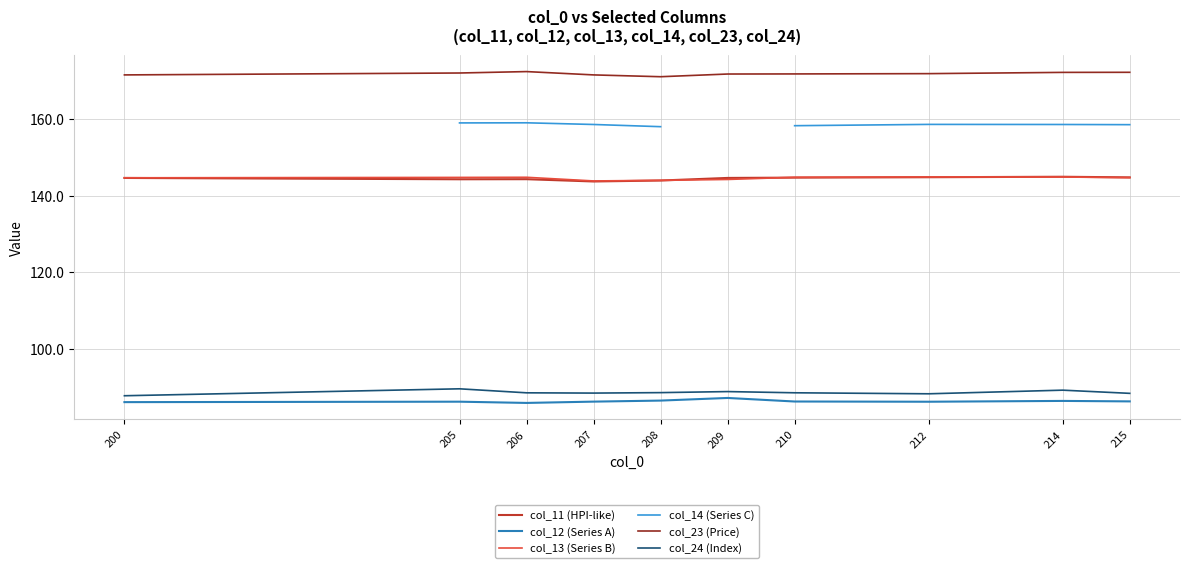

What is the lowest value of the col_24 (Index) series?

87.7